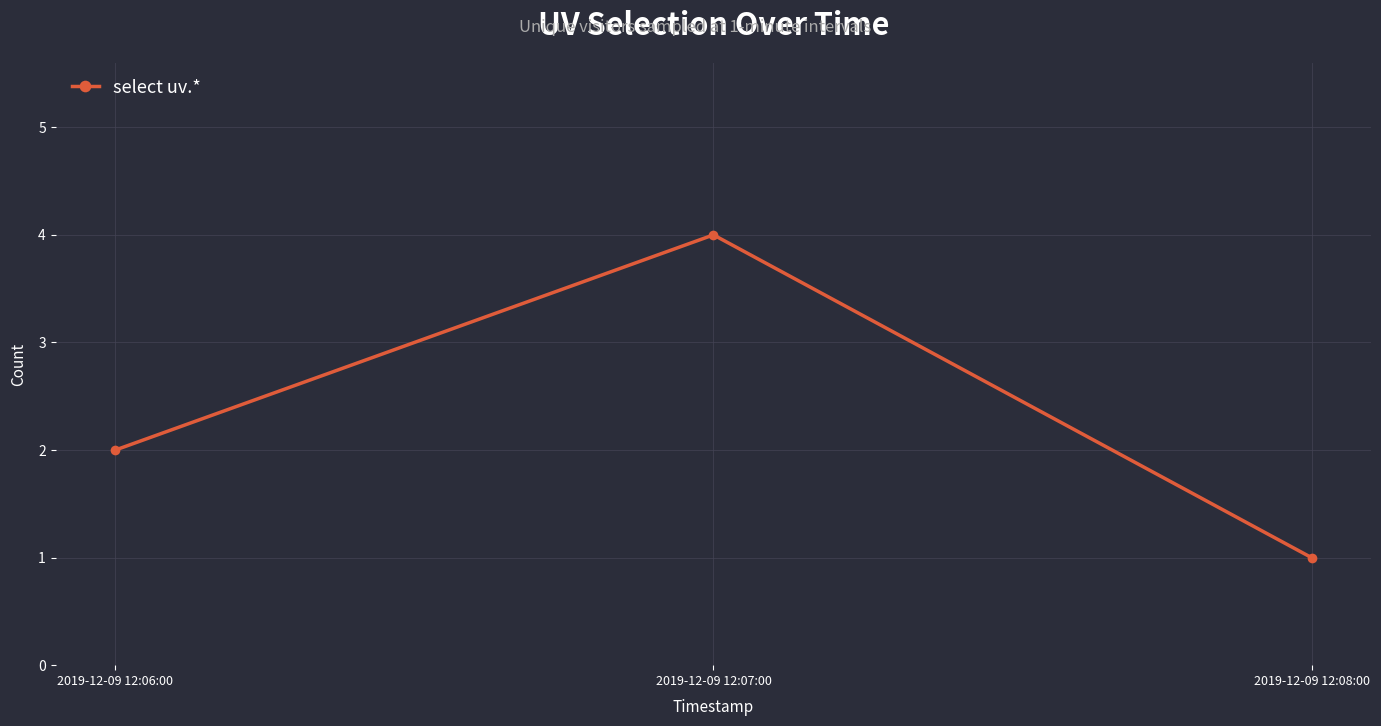

Which label corresponds to the smallest value in the chart?

2019-12-09 12:08:00